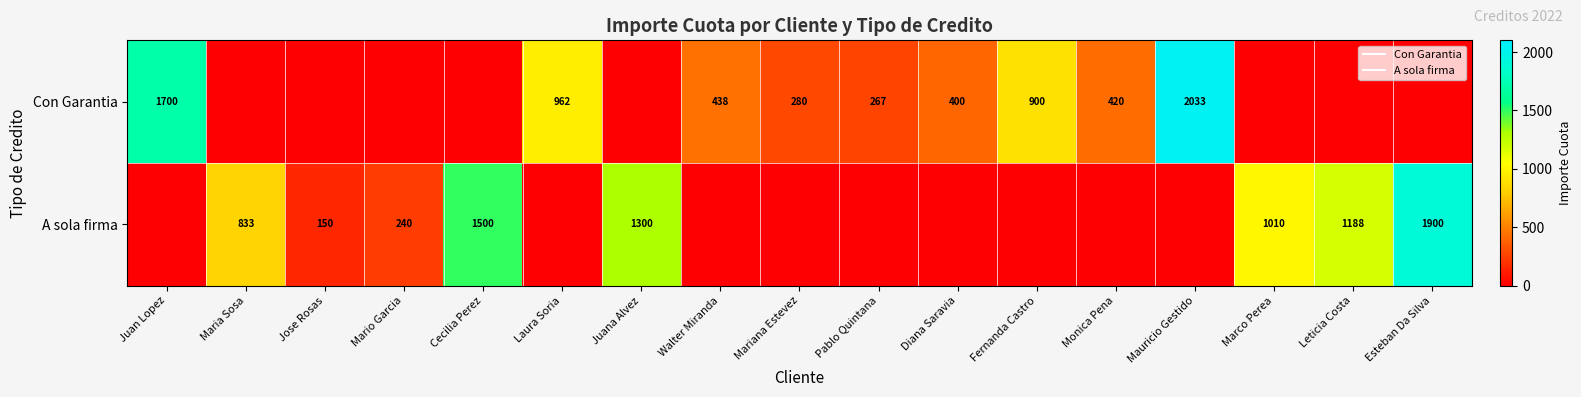

At Walter Miranda, list the series in order from largest to smallest.

Con Garantia, A sola firma